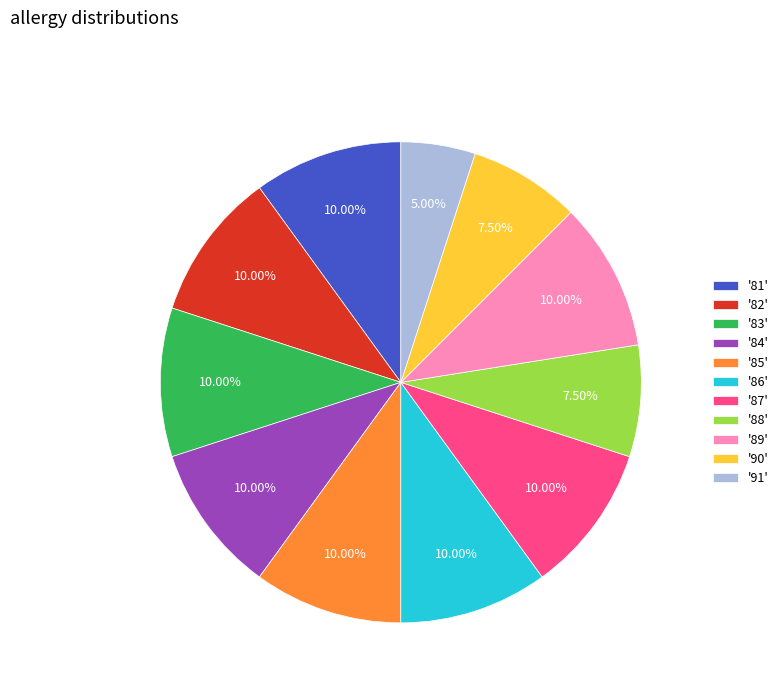

What is the ratio of the value at '85' to the value at '88'?

1.3